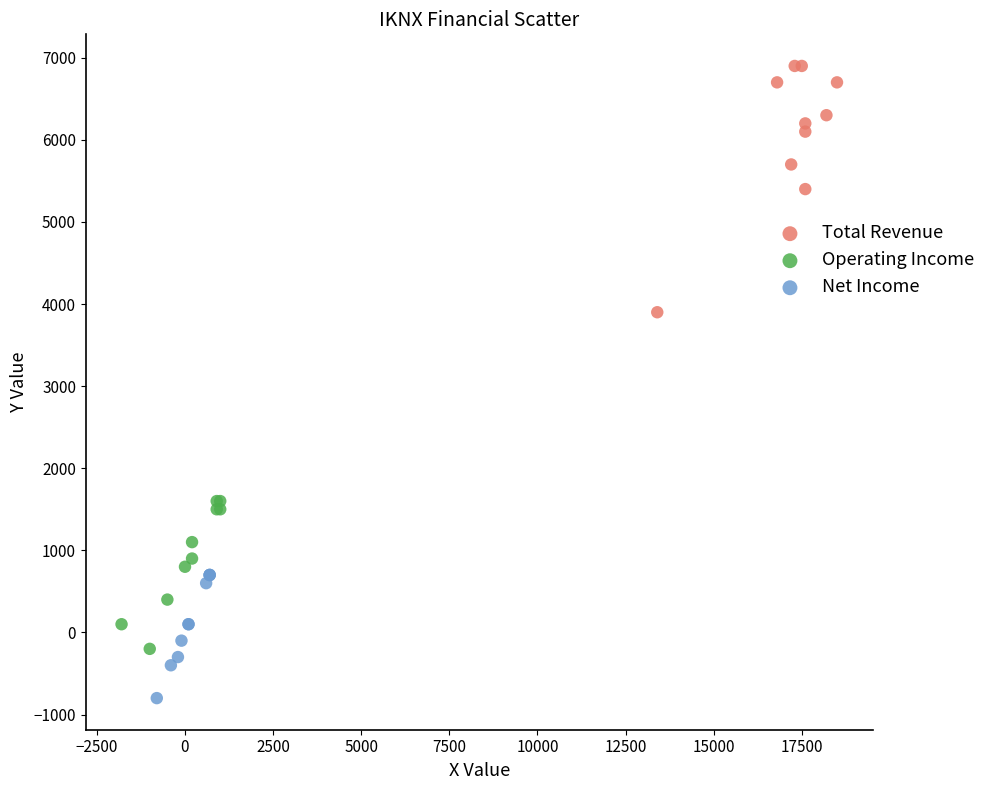

Which series reaches the maximum Y coordinate?

Total Revenue